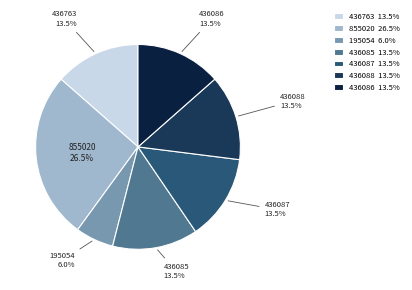

Which category has the biggest portion of the pie?

855020